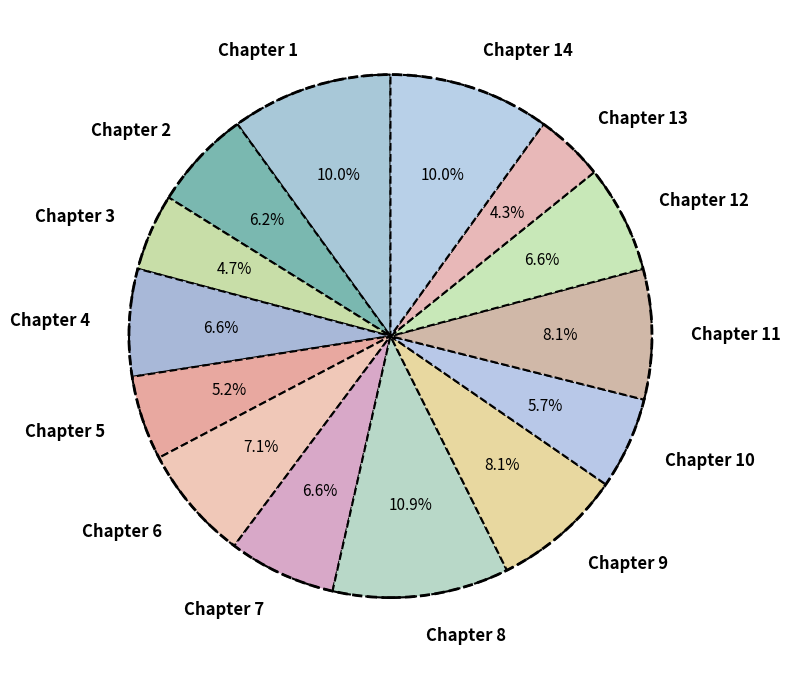

Count the number of slices in the pie.

14